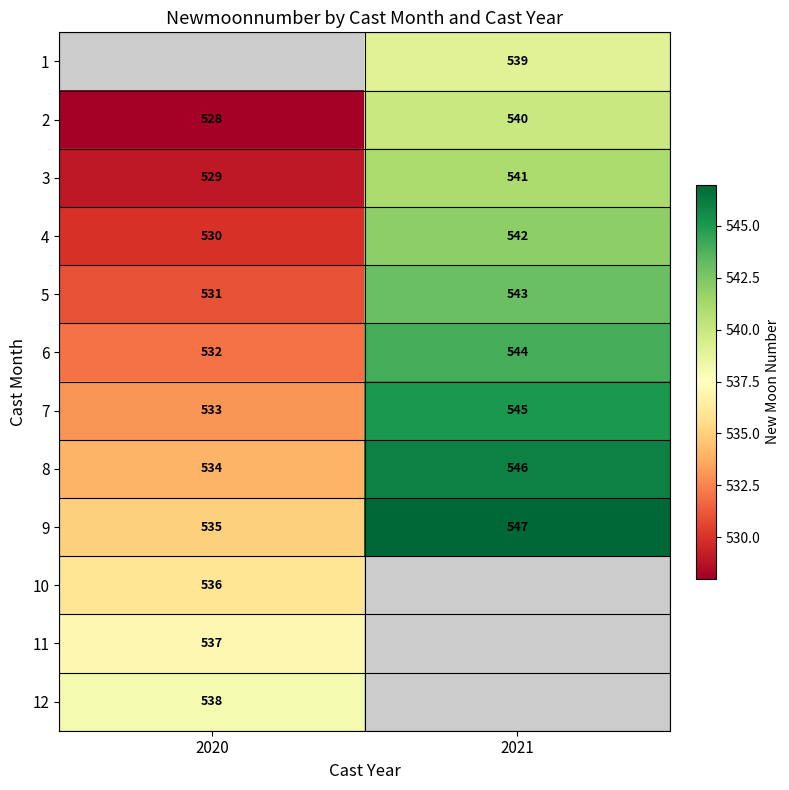

Is the value of 8 at 2020 greater than the value of 2 at 2020?

Yes